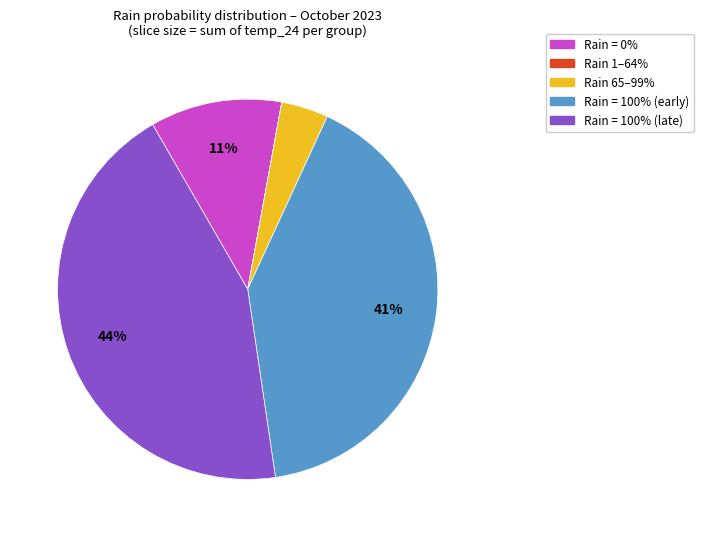

Does any single category account for the majority?

No